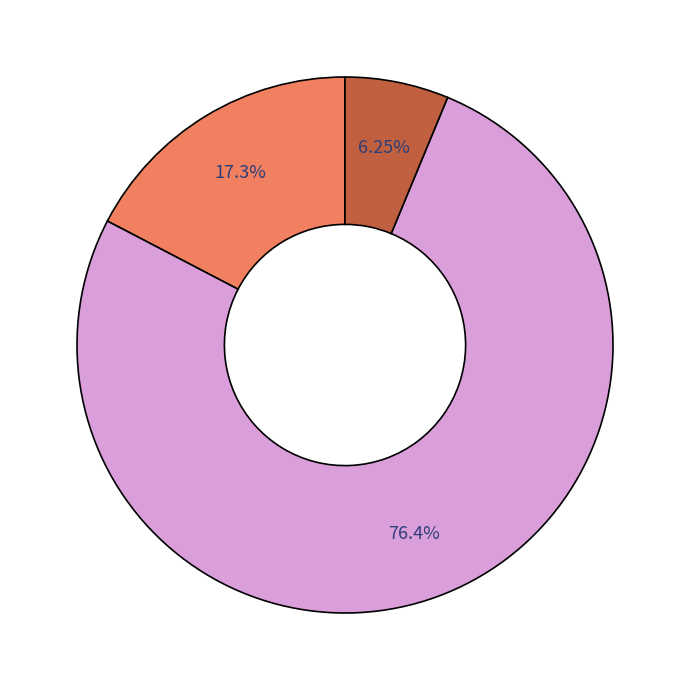

To the nearest percent, what is the average slice percentage?

33%